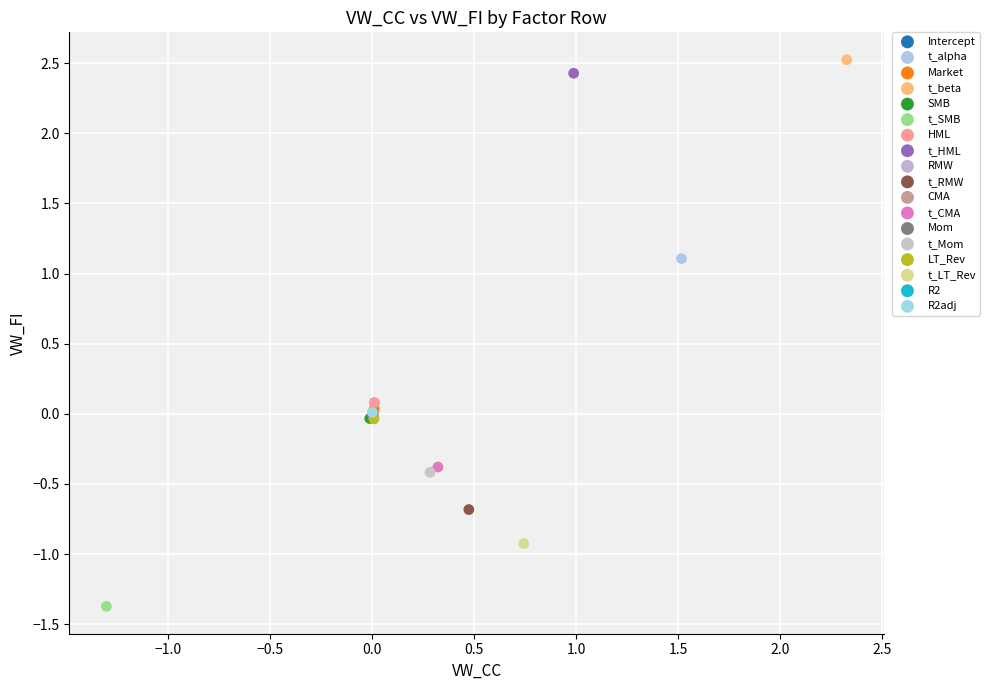

What are all the series names shown in the legend?

Intercept, t_alpha, Market, t_beta, SMB, t_SMB, HML, t_HML, RMW, t_RMW, CMA, t_CMA, Mom, t_Mom, LT_Rev, t_LT_Rev, R2, R2adj